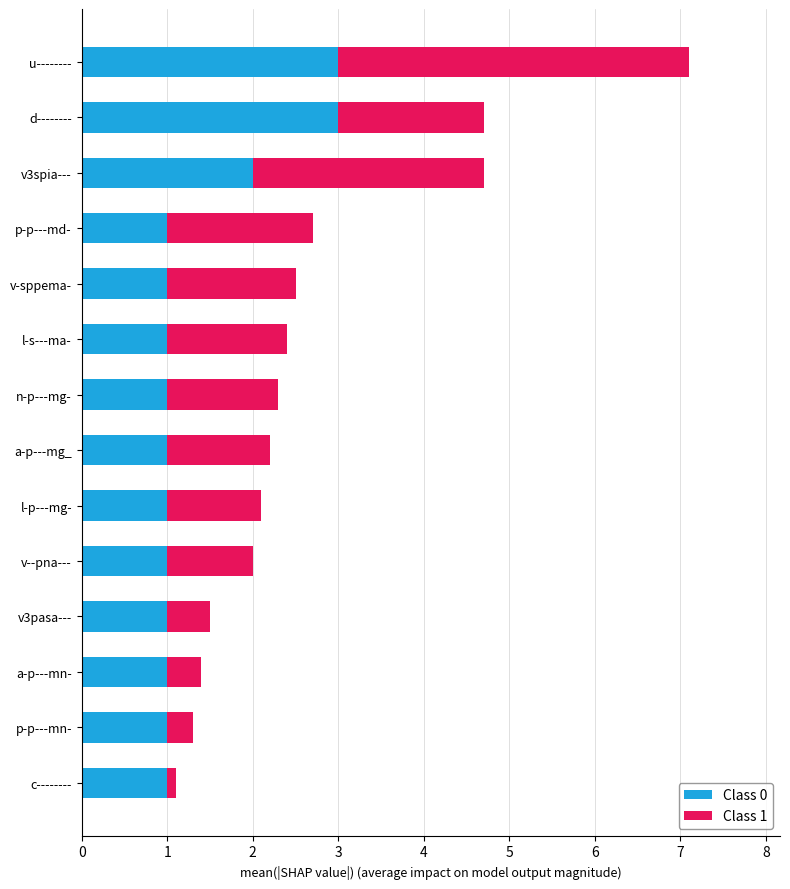

At which category is the sum across all series the highest?

u--------